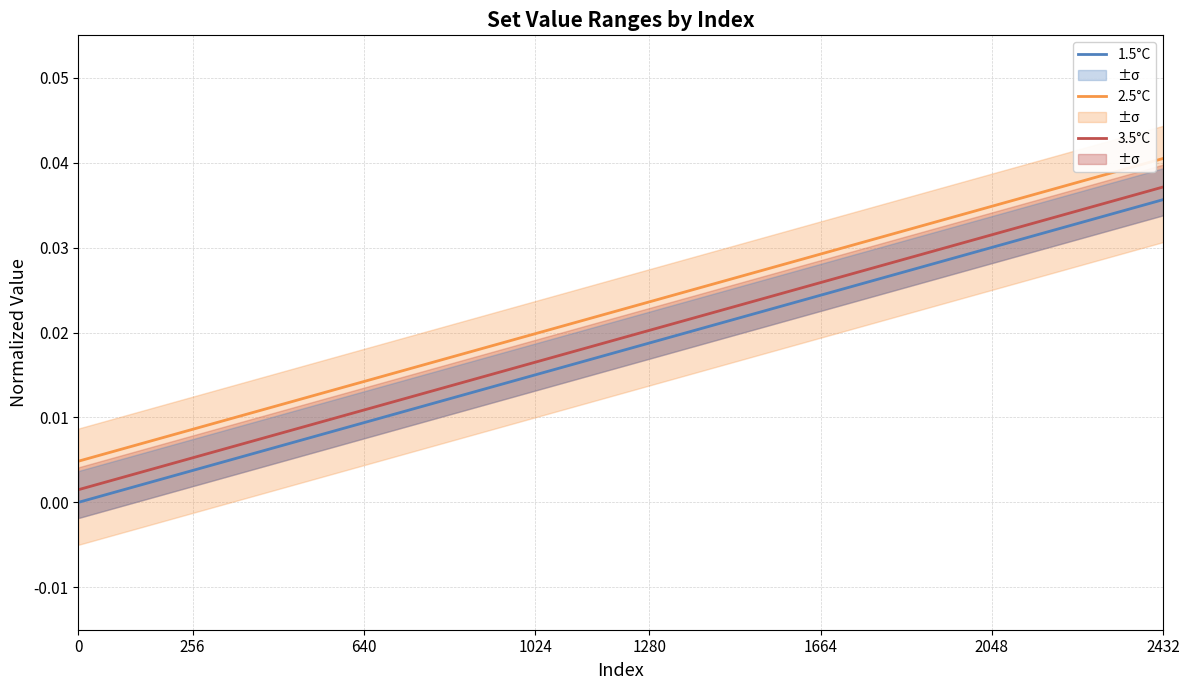

True or false: 2.5°C and 3.5°C intersect in this chart.

False